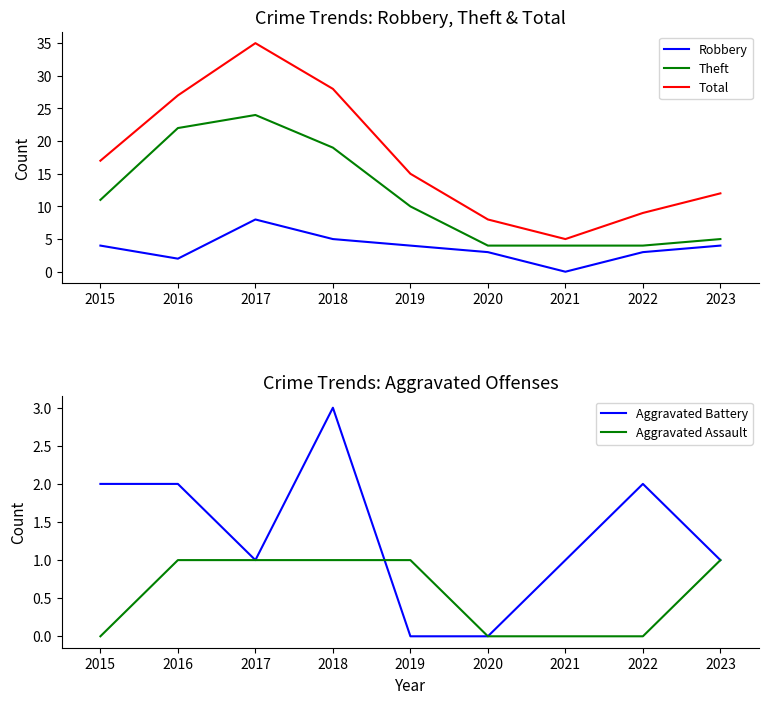

Where does the Aggravated Battery series first go above 1?

2015